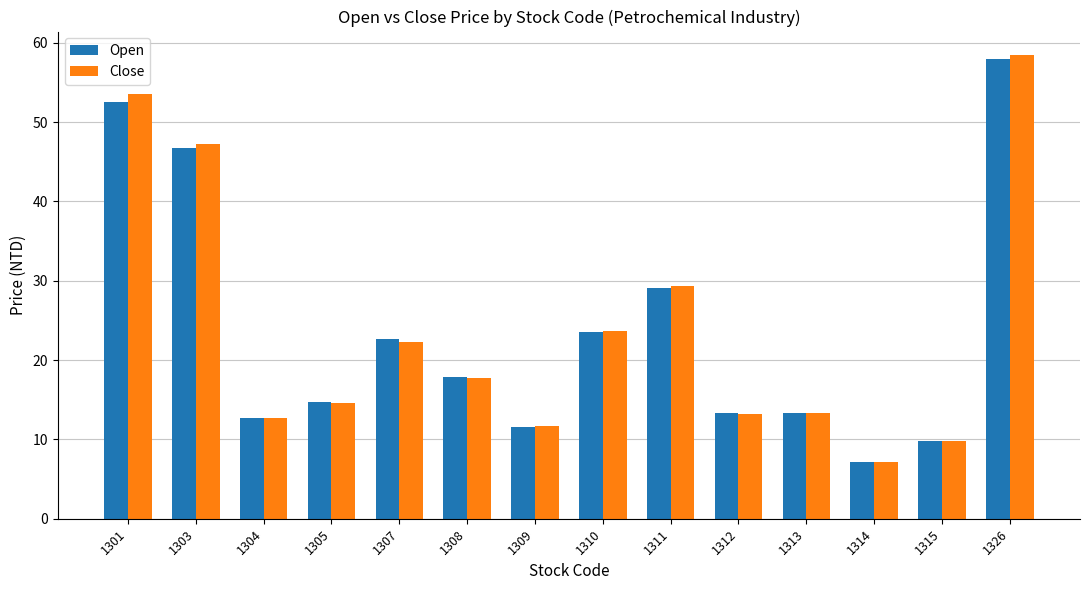

Where does the Close series first go above 17?

1301